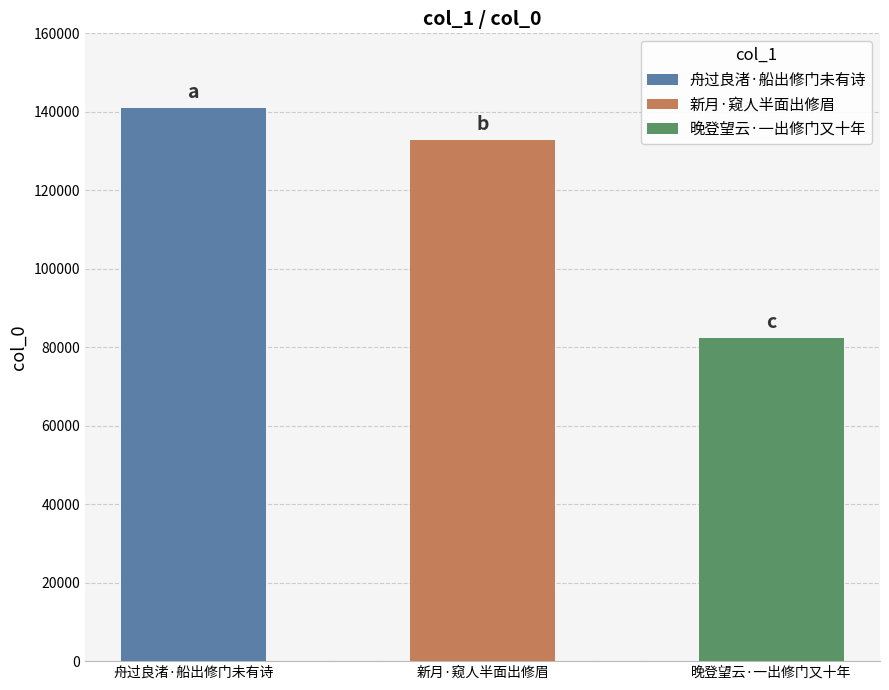

List the labels in order of value, largest first.

舟过良渚·船出修门未有诗, 新月·窥人半面出修眉, 晚登望云·一出修门又十年